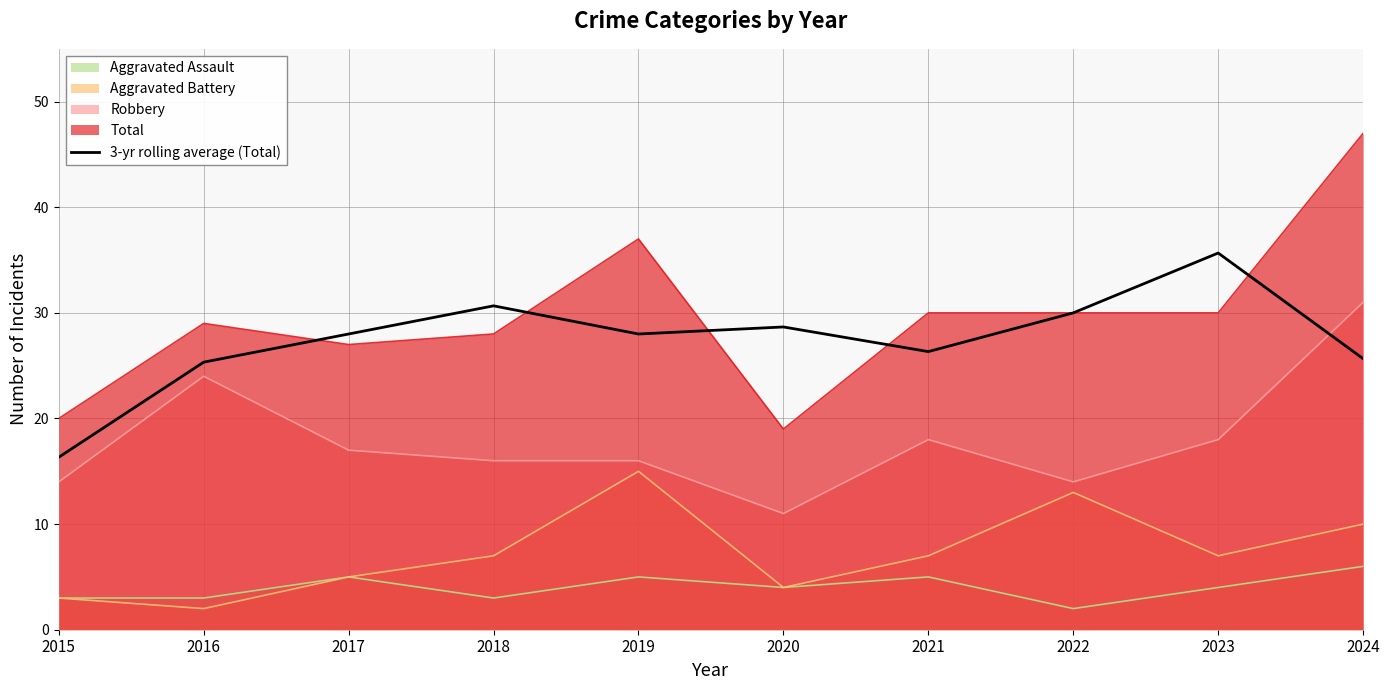

Is it true that the value at 2018 is 30.7?

True